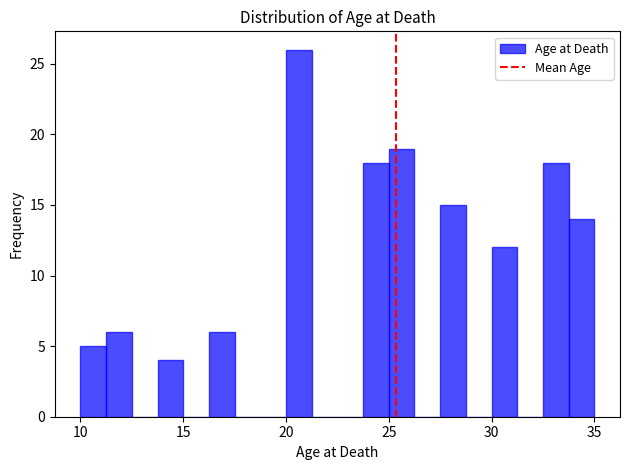

Read against the x-axis, roughly where is the centre of the tallest bar?

20.5